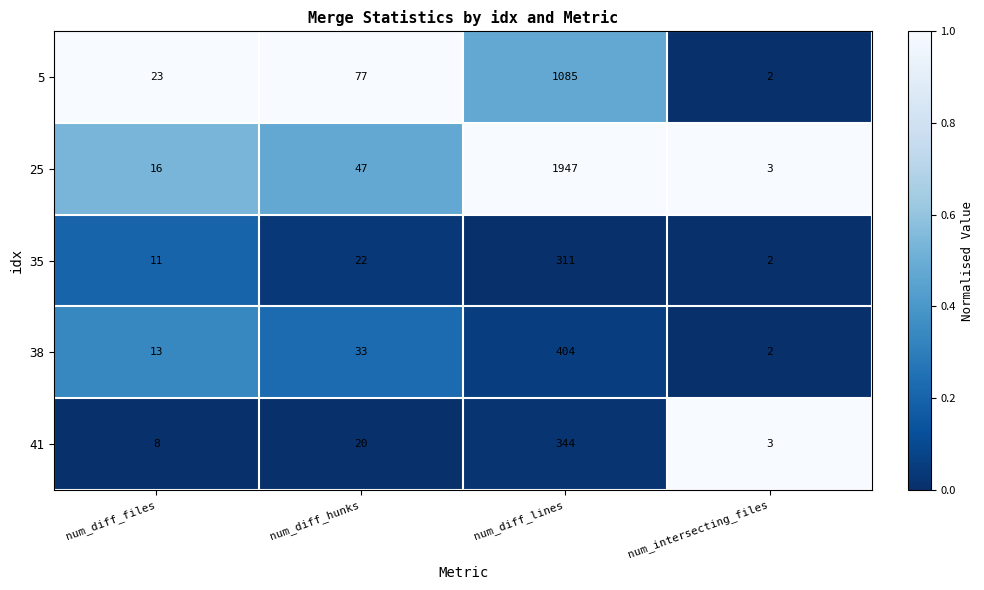

List the series in order of their peak value, lowest first.

35, 41, 38, 5, 25